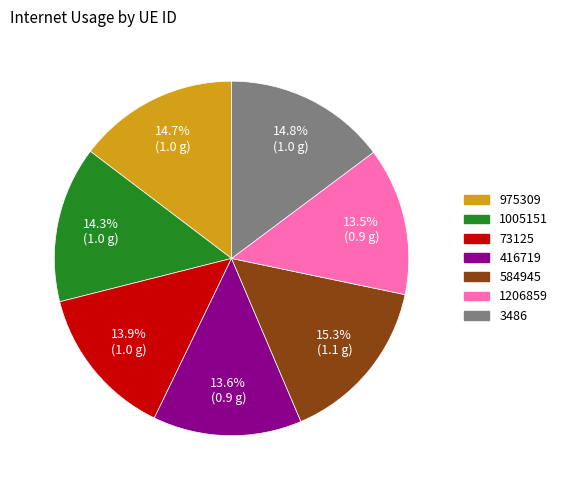

To the nearest percent, what is the difference between the largest and smallest slice percentages?

2%